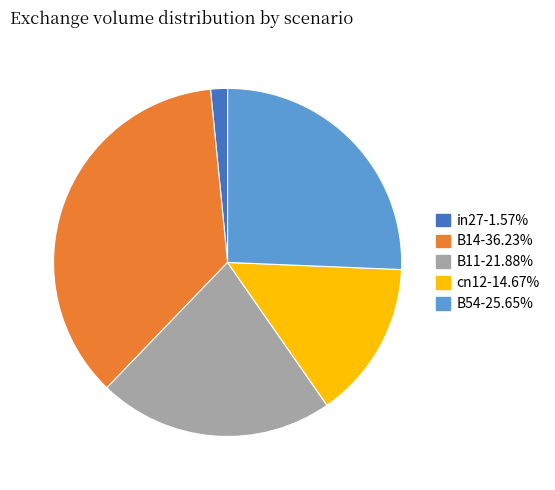

Combined, do B54 and cn12 account for over 50%?

No